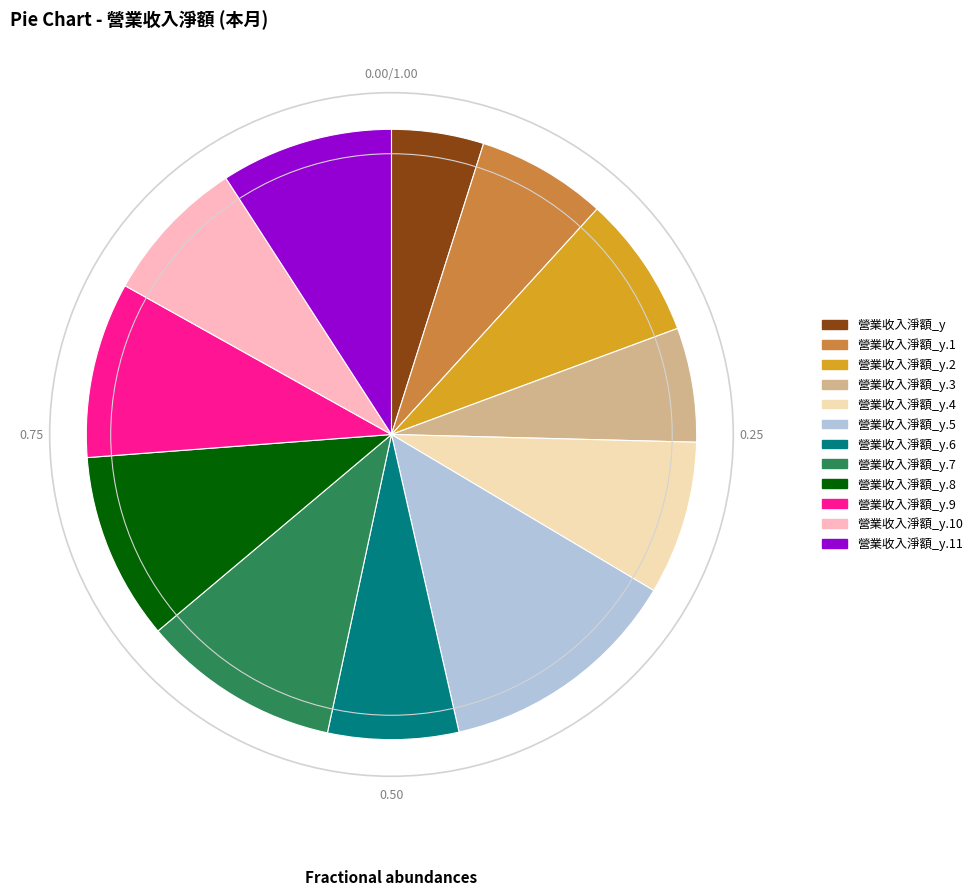

Count the number of slices in the pie.

12